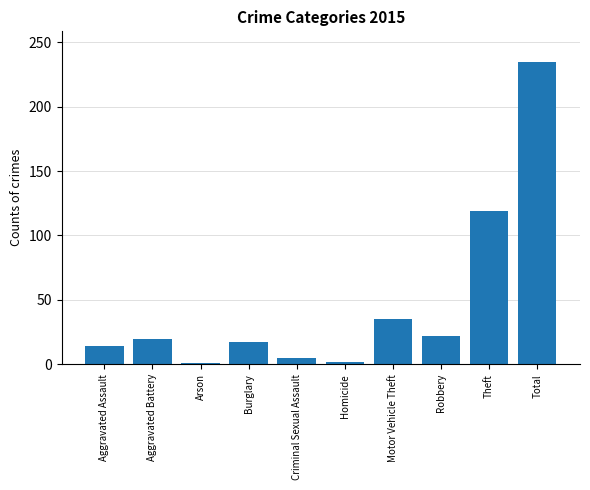

What is the difference between the maximum and minimum values?

234